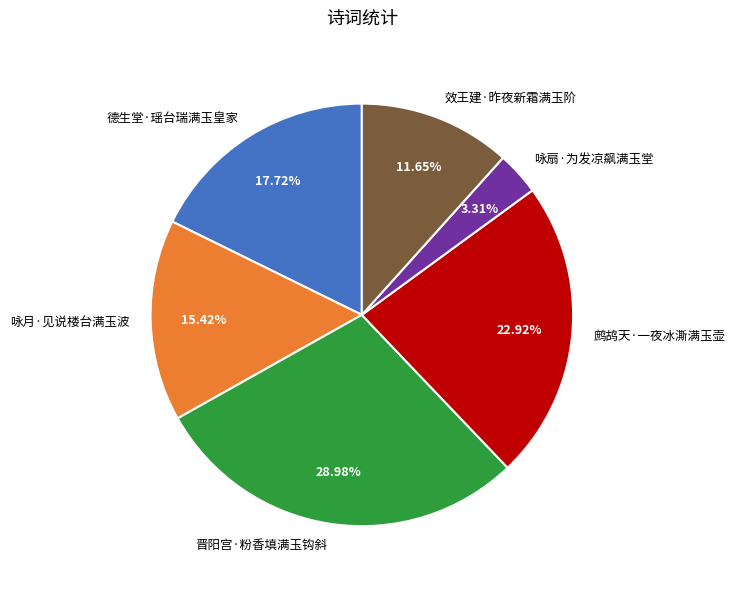

What percentage is NOT represented by 晋阳宫·粉香填满玉钩斜?

71.0%